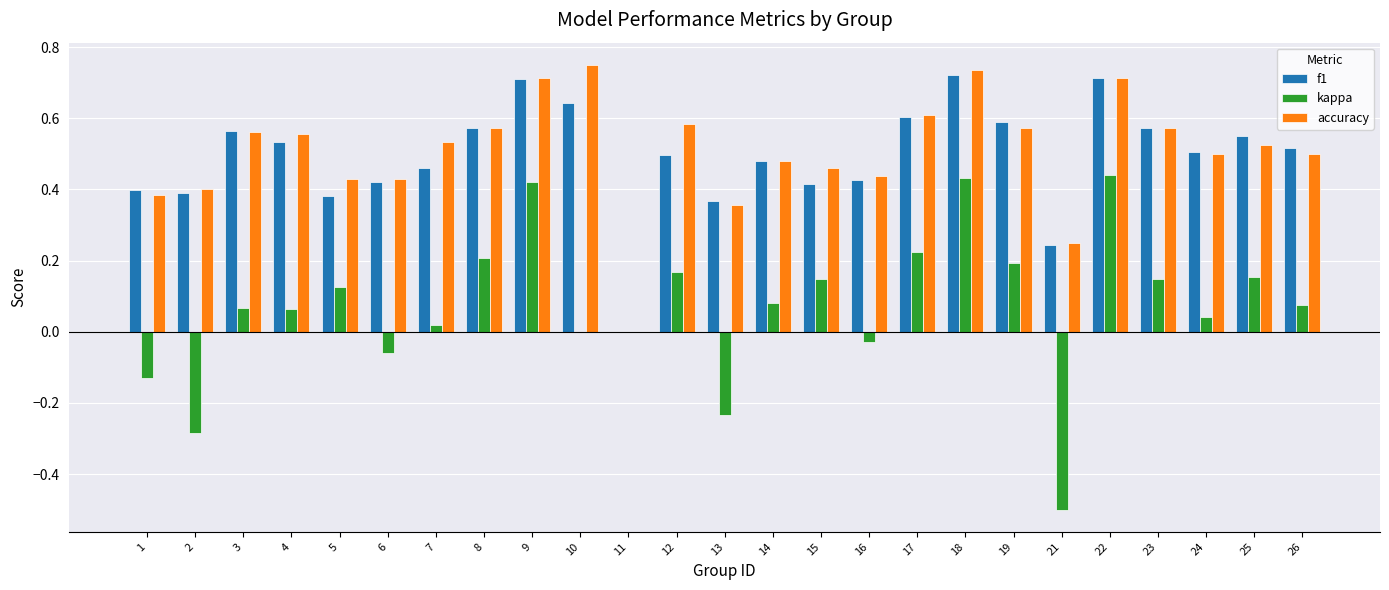

What is the total value across all series at 18?

1.9